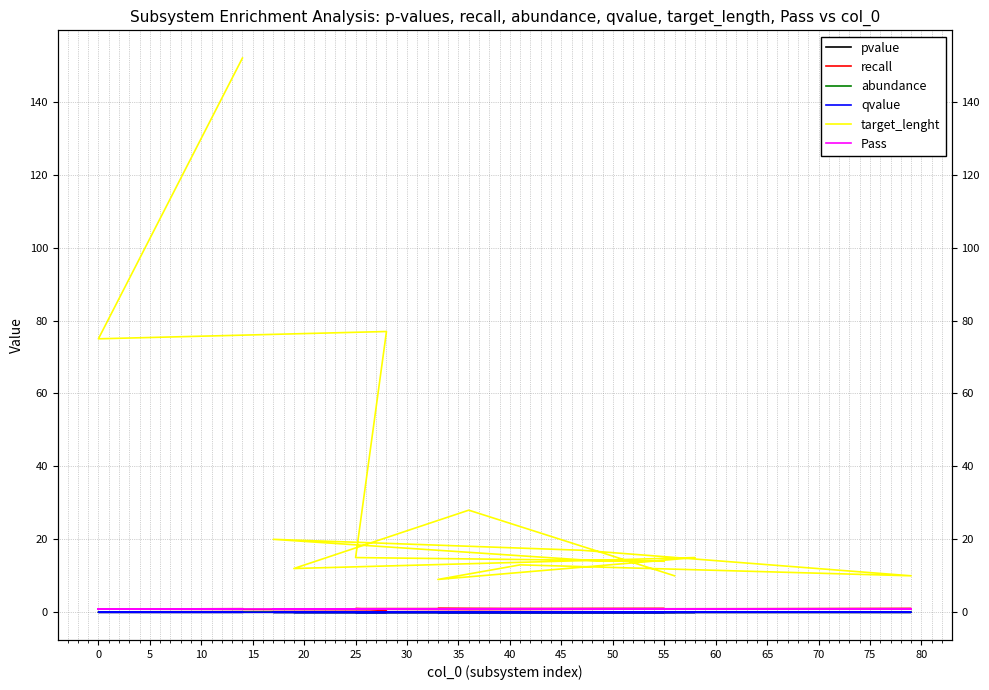

At how many categories does at least one series exceed 22?

4